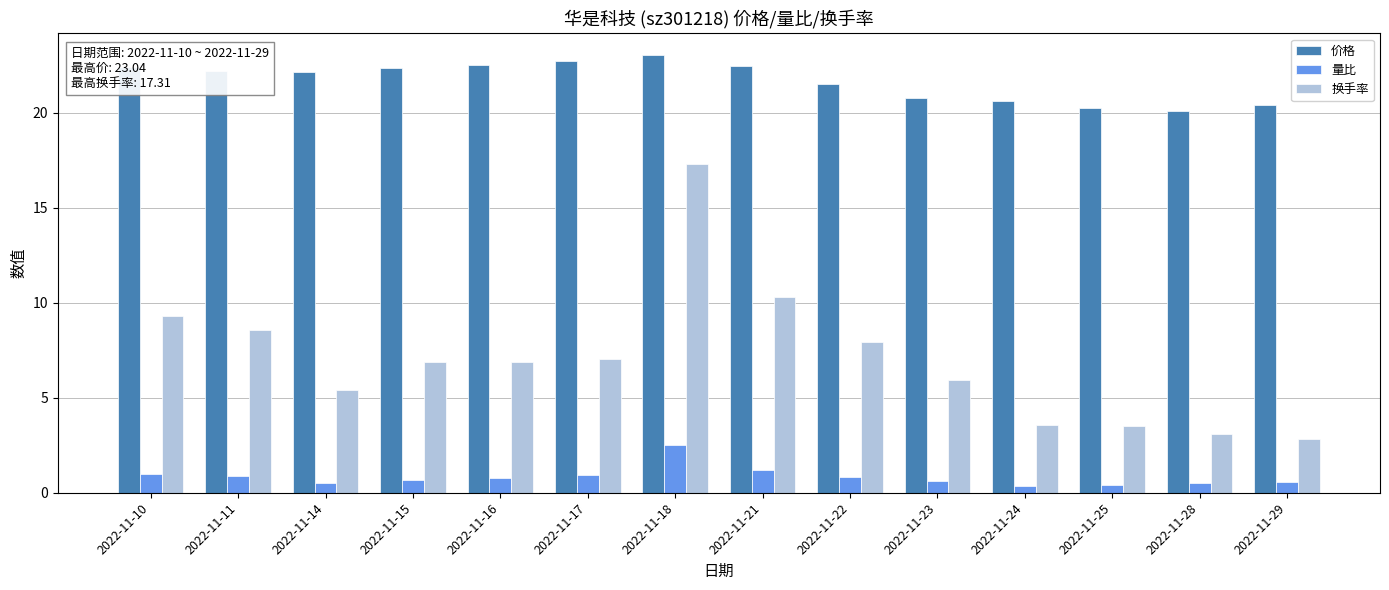

What is the value of the 量比 bar at the 12th from the left?

0.4